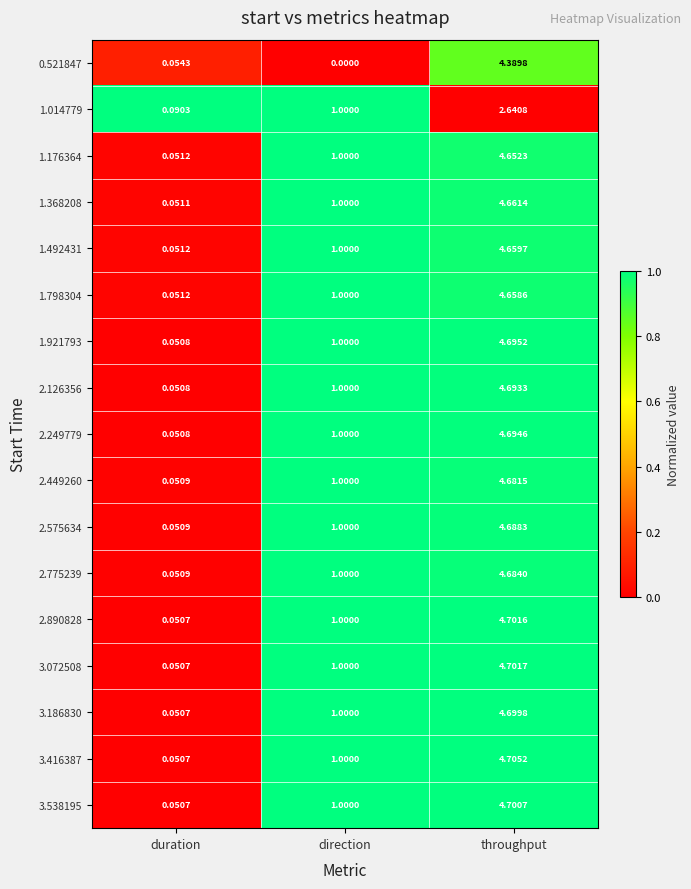

At which label is 3.186830 closest to 2?

direction